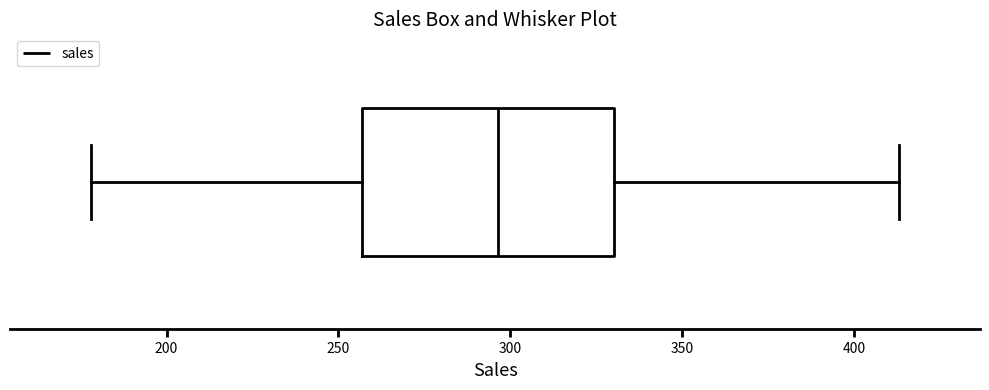

Transcribe this box plot: give where the median line is, the range the box spans, and where the two whiskers end, as read against the x-axis. The values are not printed on the chart, so give them approximately, as read against the axis.

median 295, box 255 to 330, whiskers 180 to 415